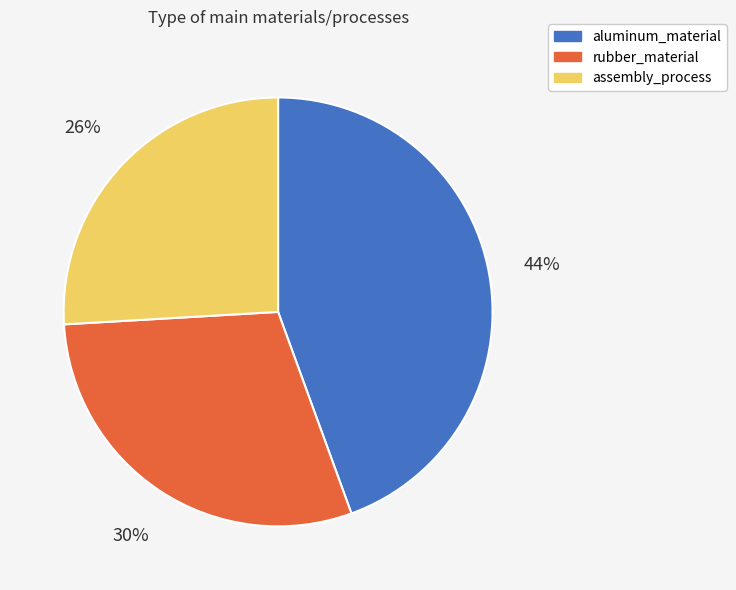

How many segments does this pie chart have?

3